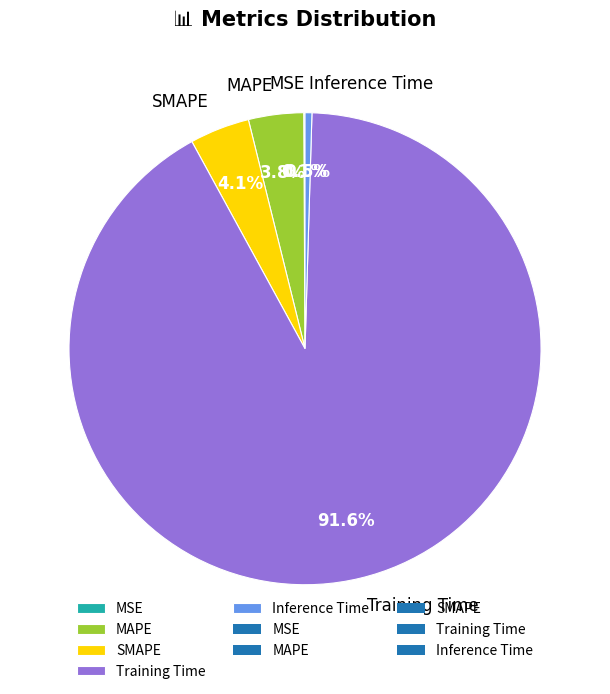

Which category accounts for the majority?

Training Time